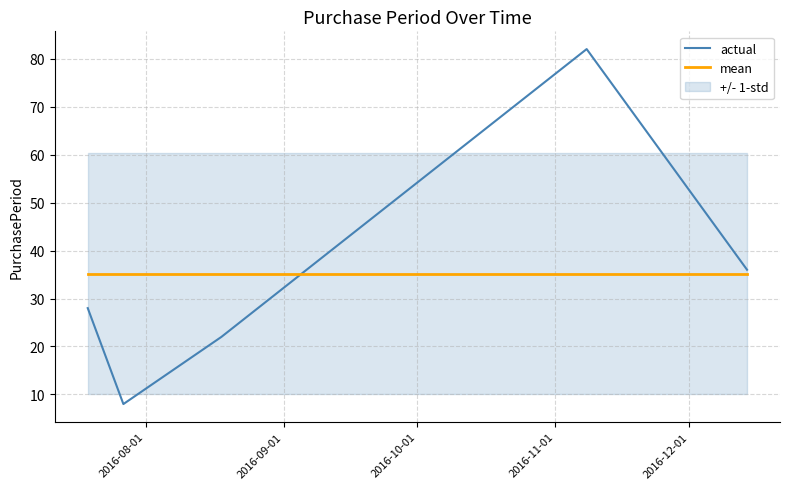

What is the maximum value for actual?

82.0